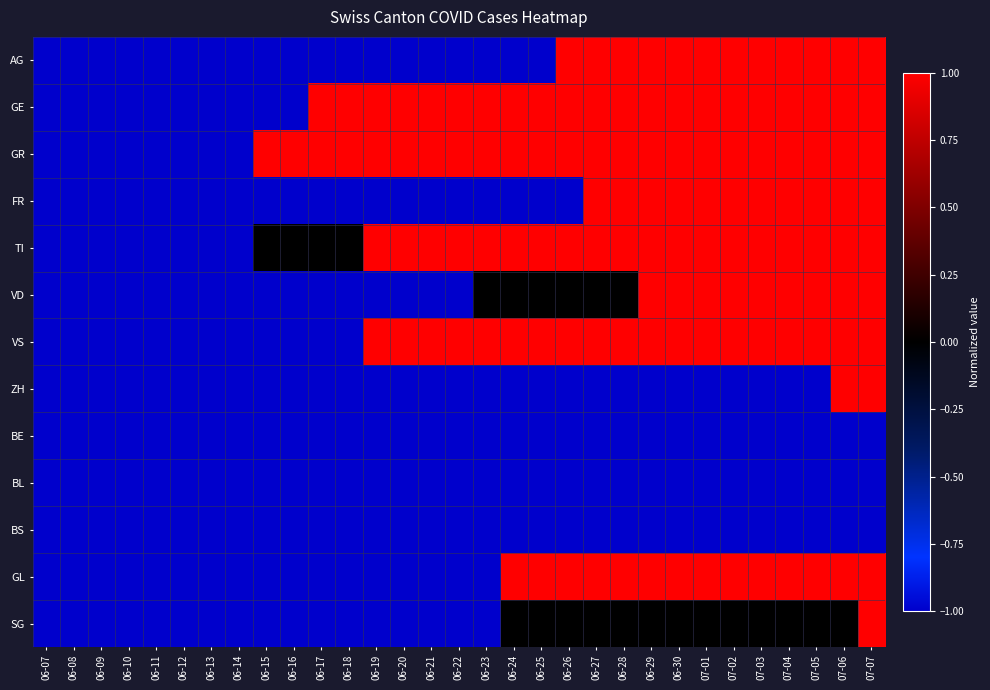

What is the total value across all series at 06-14?

-13